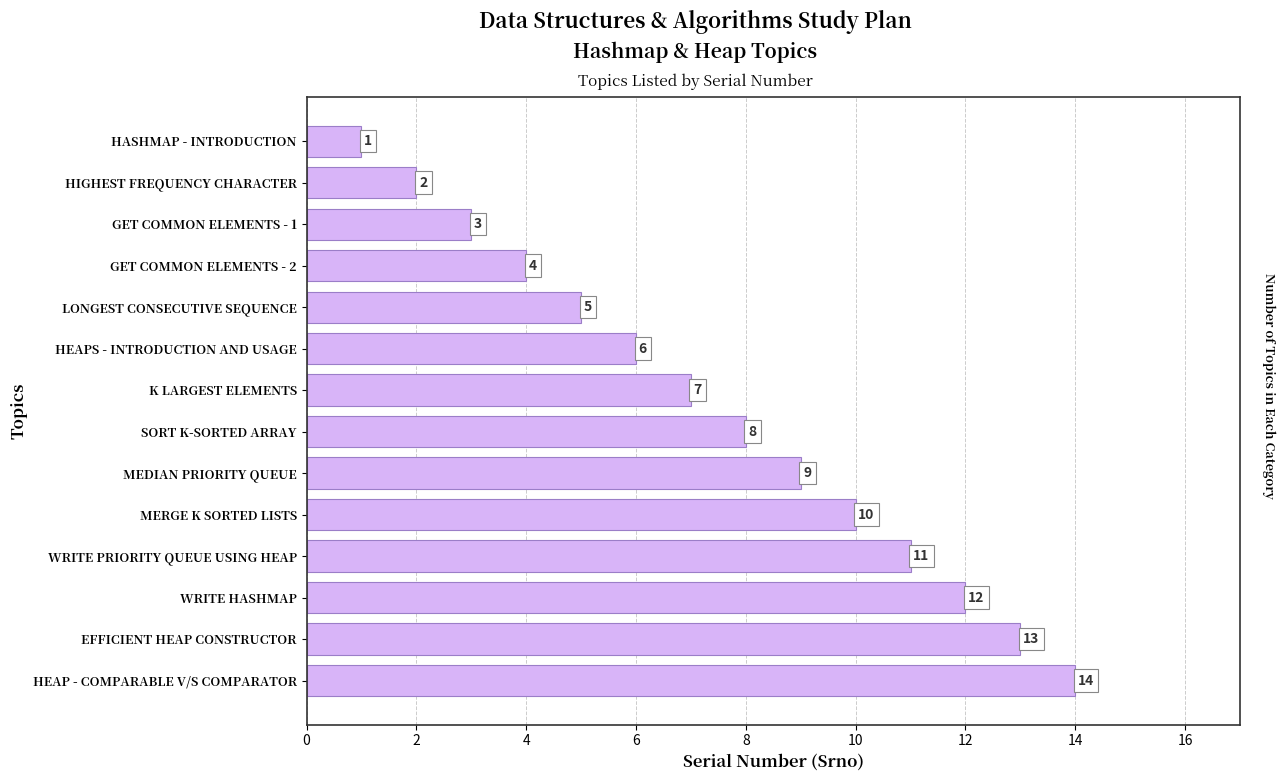

Reading top to bottom, what are all the values shown in this chart?

HASHMAP - INTRODUCTION=1	HIGHEST FREQUENCY CHARACTER=2	GET COMMON ELEMENTS - 1=3	GET COMMON ELEMENTS - 2=4	LONGEST CONSECUTIVE SEQUENCE=5	HEAPS - INTRODUCTION AND USAGE=6	K LARGEST ELEMENTS=7	SORT K-SORTED ARRAY=8	MEDIAN PRIORITY QUEUE=9	MERGE K SORTED LISTS=10	WRITE PRIORITY QUEUE USING HEAP=11	WRITE HASHMAP=12	EFFICIENT HEAP CONSTRUCTOR=13	HEAP - COMPARABLE V/S COMPARATOR=14